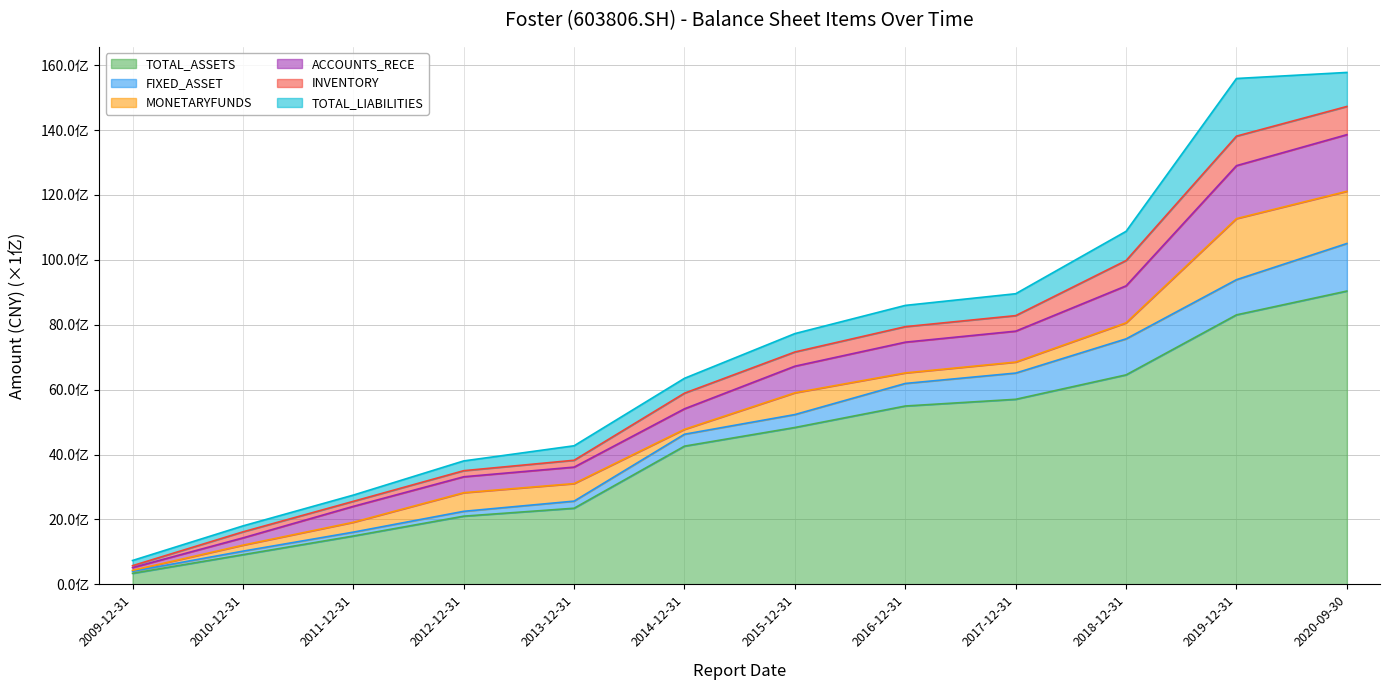

What are all the series names shown in the legend?

TOTAL_ASSETS, FIXED_ASSET, MONETARYFUNDS, ACCOUNTS_RECE, INVENTORY, TOTAL_LIABILITIES